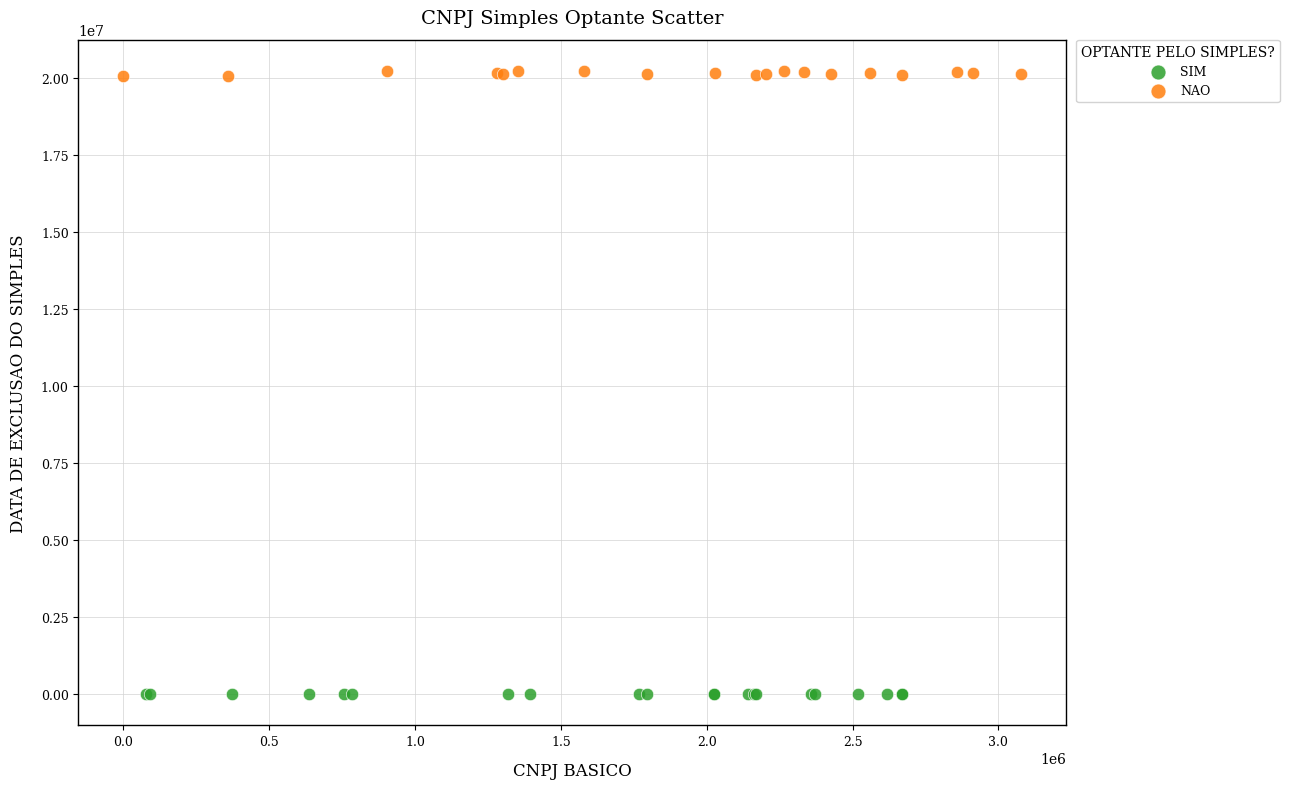

Which series reaches the minimum Y coordinate?

SIM